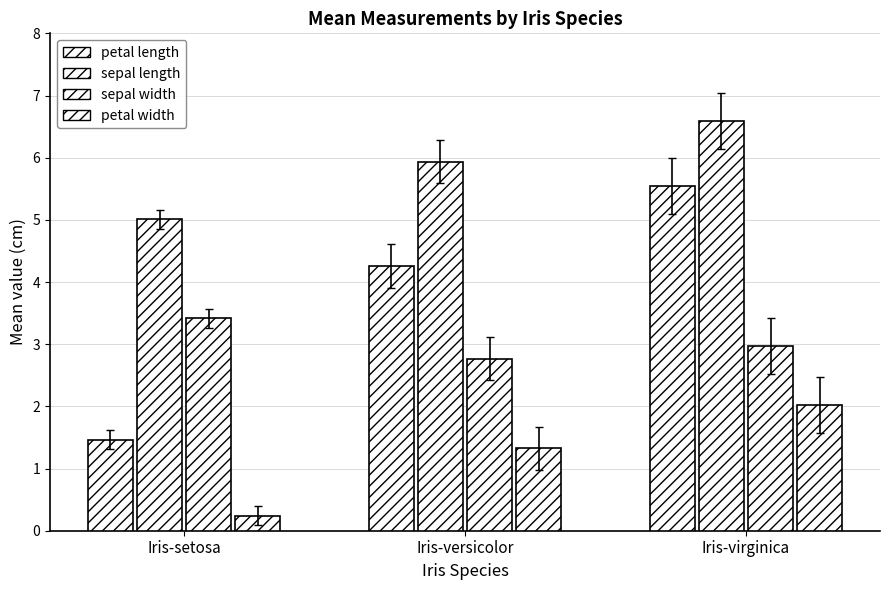

How many categories are shown in the chart?

3